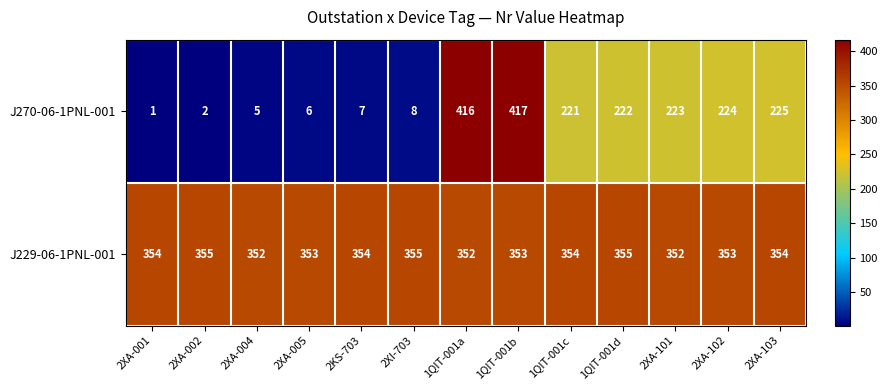

What is the greatest value displayed?

417